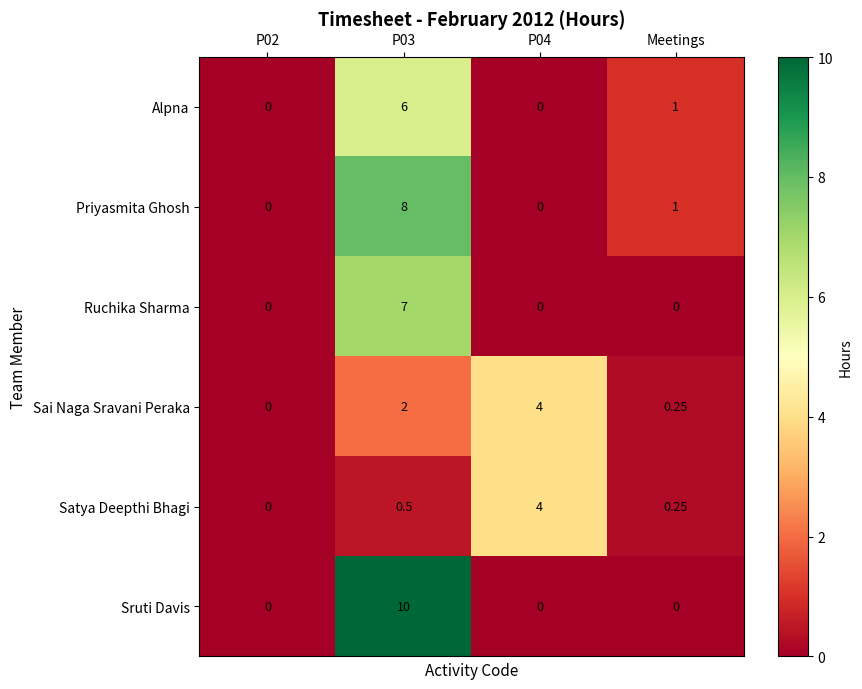

How many distinct data groups are displayed?

6